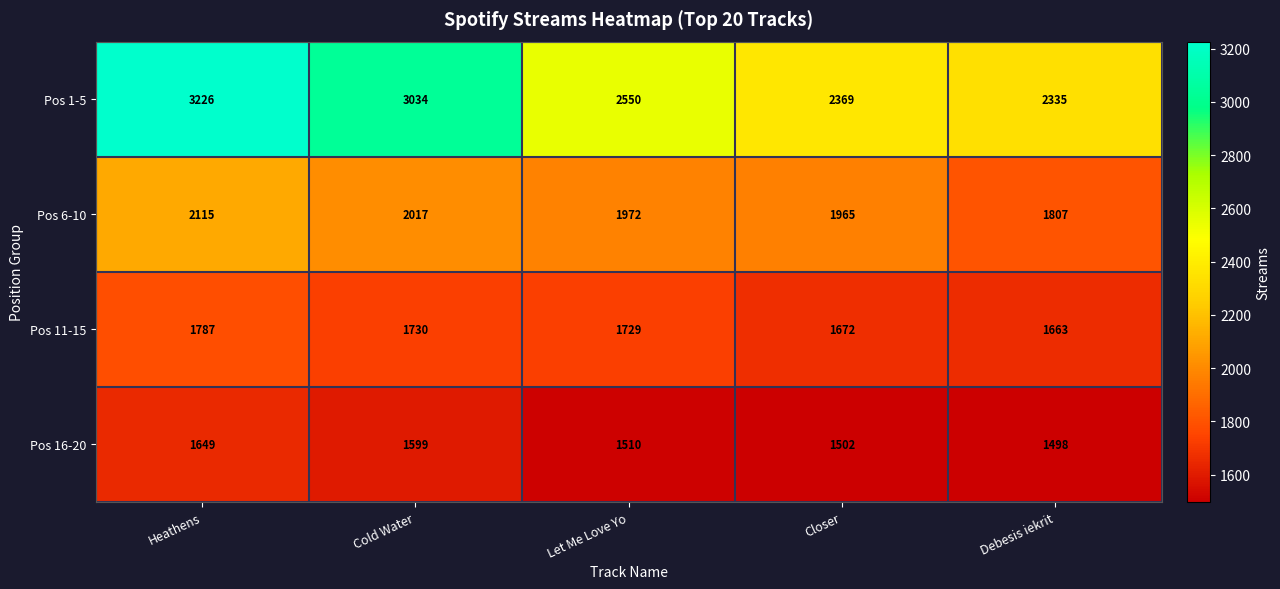

Reading left to right, list all the values displayed in this chart.

Pos 1-5: 3226	3034	2550	2369	2335
Pos 6-10: 2115	2017	1972	1965	1807
Pos 11-15: 1787	1730	1729	1672	1663
Pos 16-20: 1649	1599	1510	1502	1498